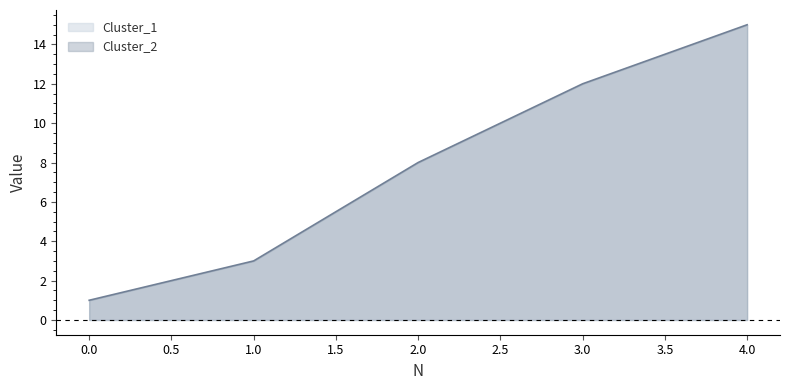

What is the change in value from 2.0 to 4.0?

+7